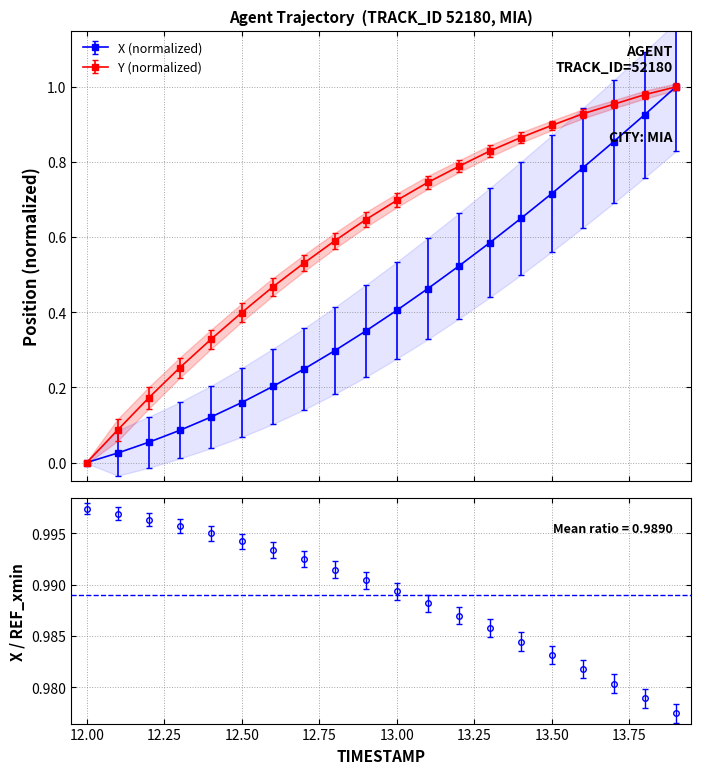

Read the Y value at 13.4.

0.9